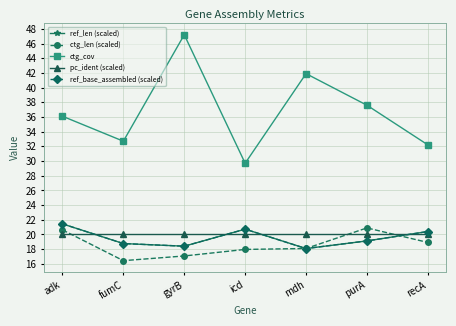

Is this an area chart (filled region under the line)?

No